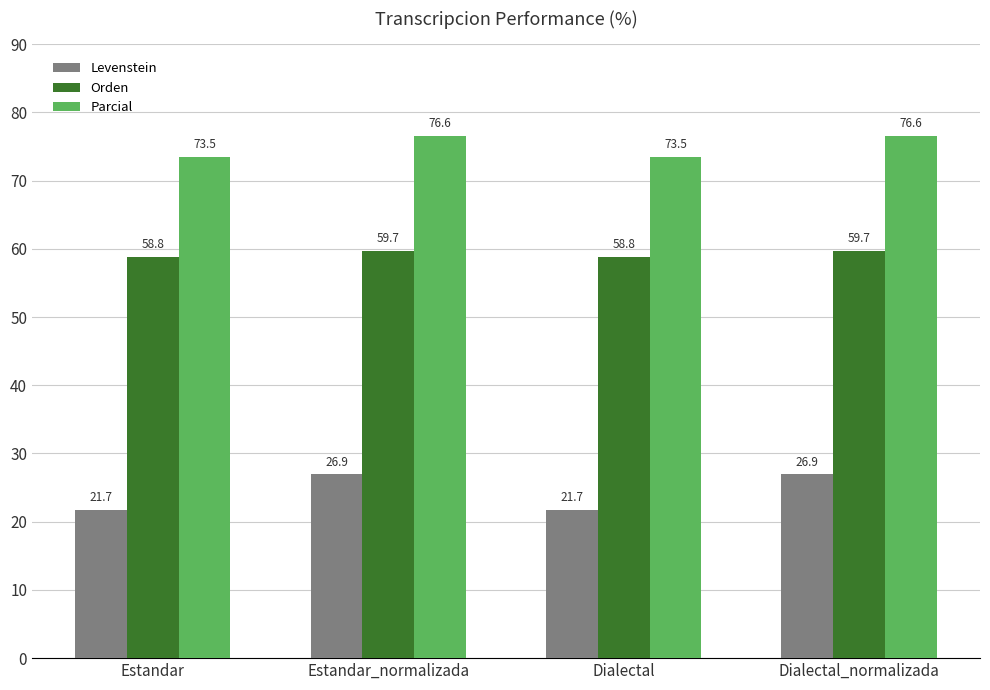

What is the label of the 1st bar from the left?

Estandar